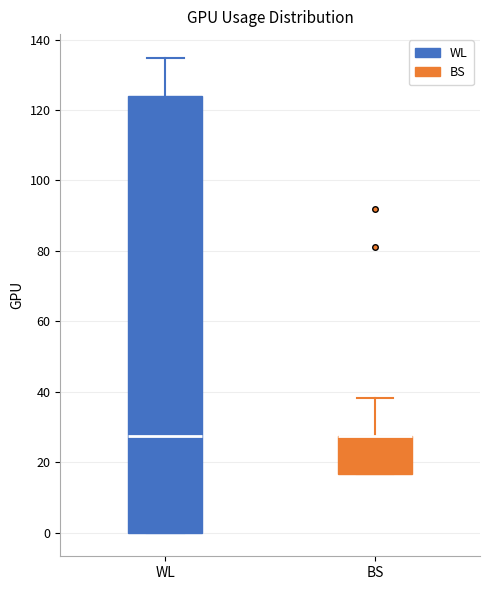

Reading left to right, transcribe this box plot: for each box, give where its median line is, the range the box spans, and where its two whiskers end, as read against the y-axis. The values are not printed on the chart, so give them approximately, as read against the axis.

WL: median 28, box 0 to 124, whiskers 0 to 134
BS: median 28 (drawn on the box's upper edge), box 16 to 28, whiskers 16 to 38